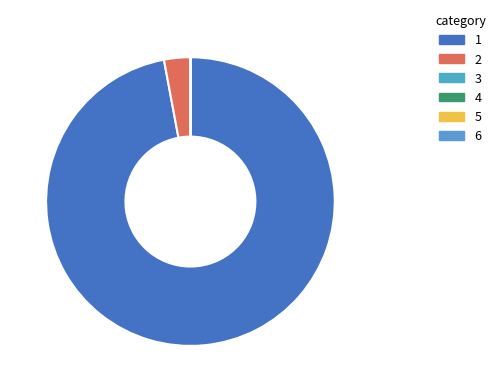

How many segments does this pie chart have?

6